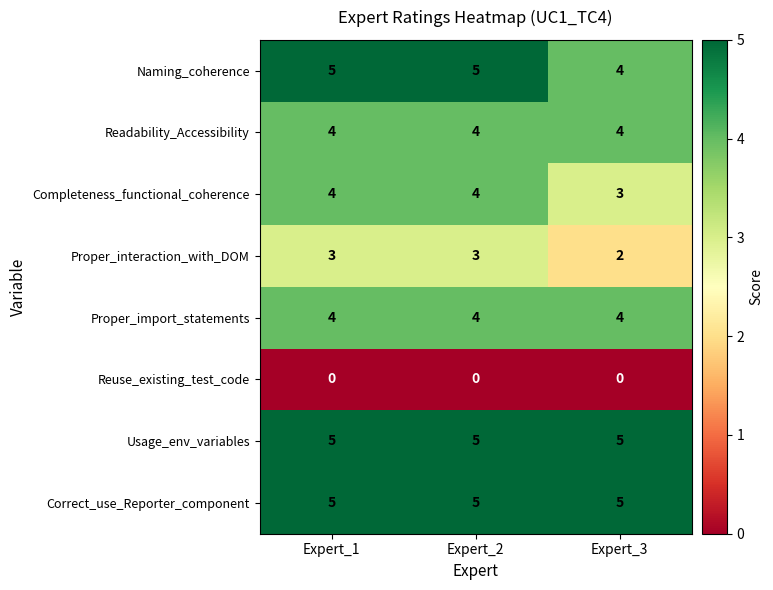

What is the difference between the highest and lowest values at Expert_2?

5